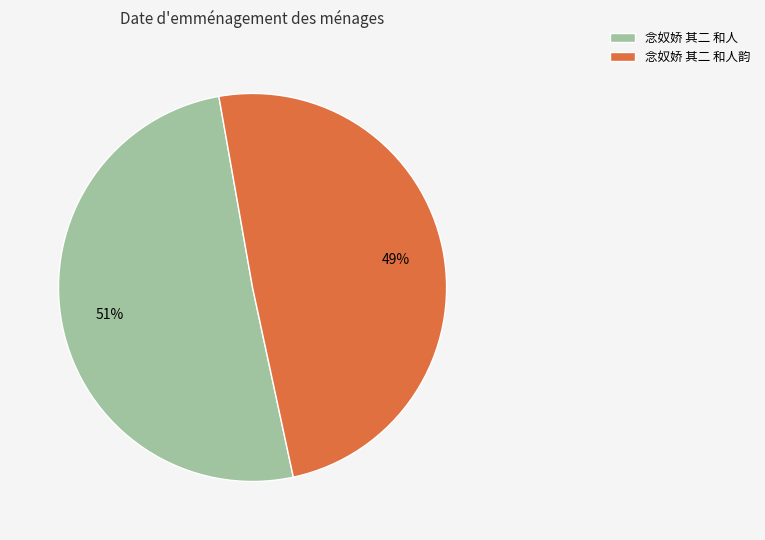

To the nearest percent, what is the average slice percentage?

50%